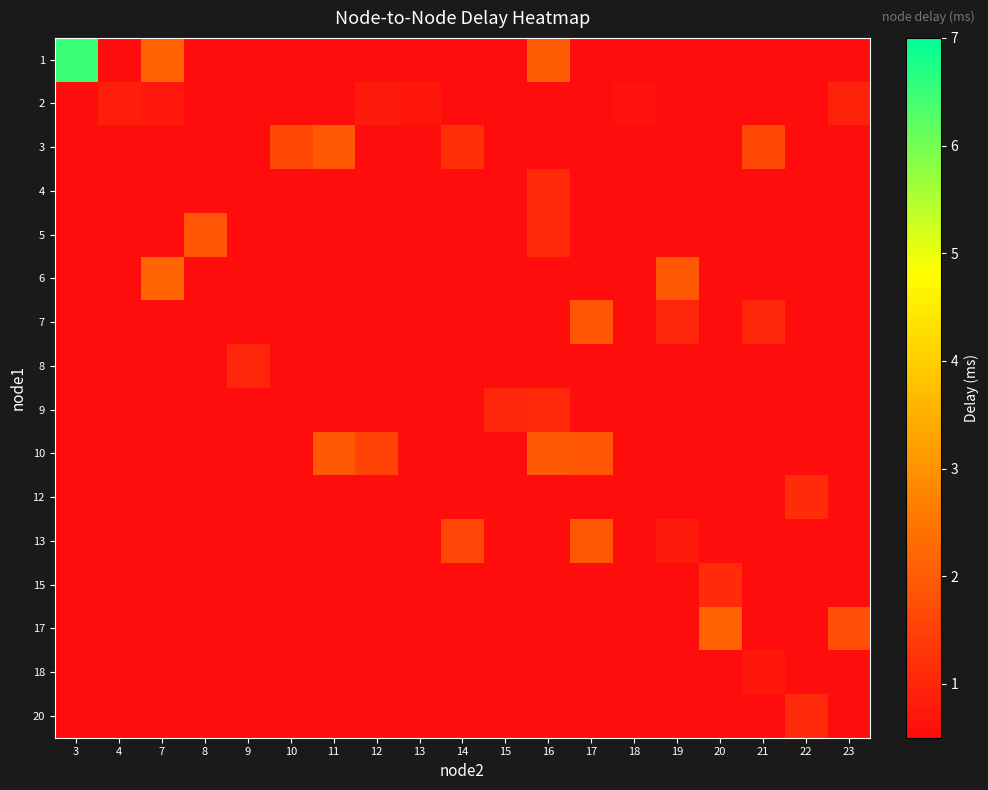

At how many categories does at least one series exceed 2?

4